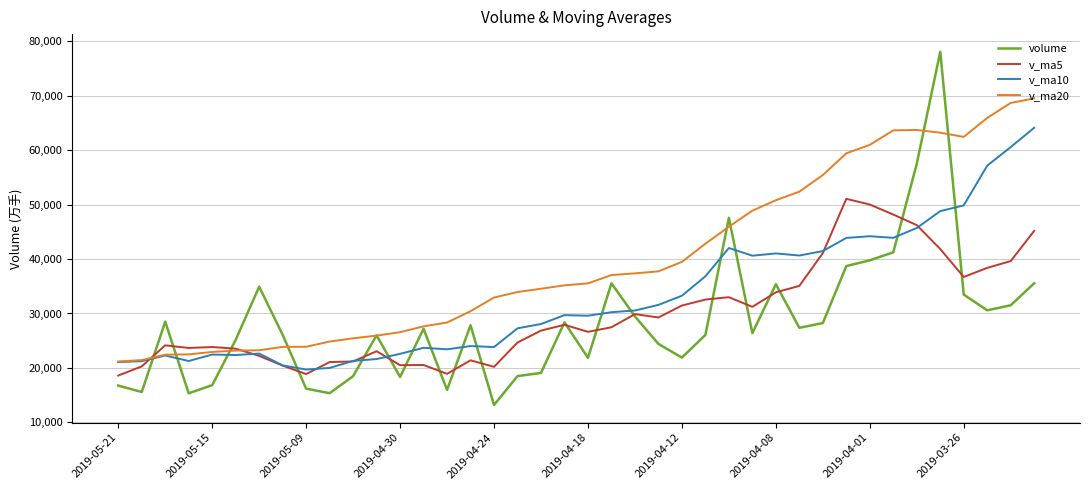

How many lines are shown in the chart?

4